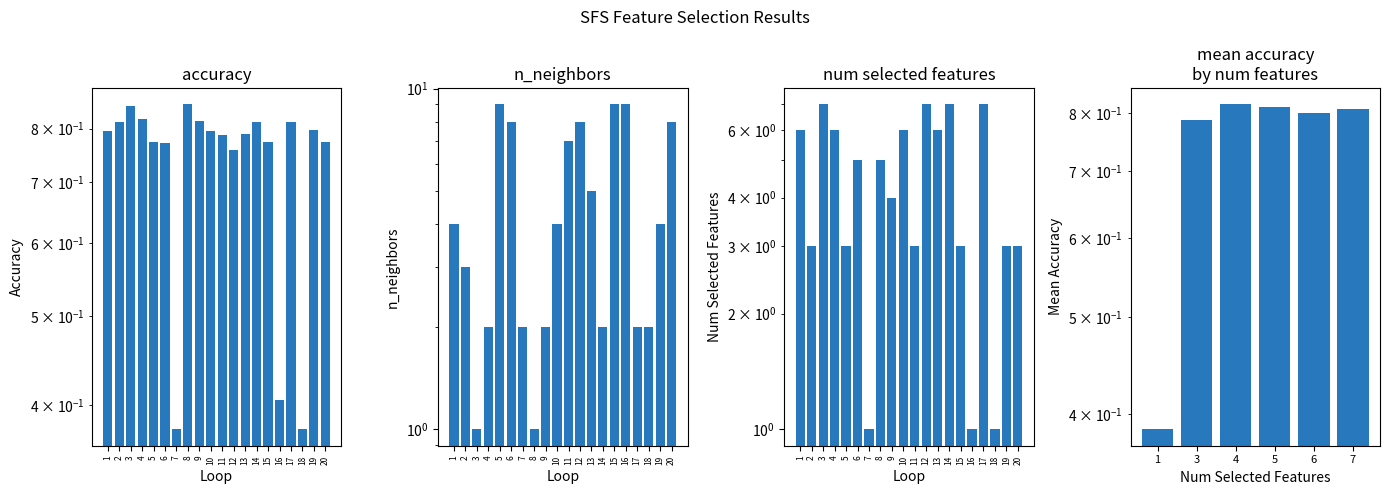

At which category does the chart reach its minimum across all series?

7